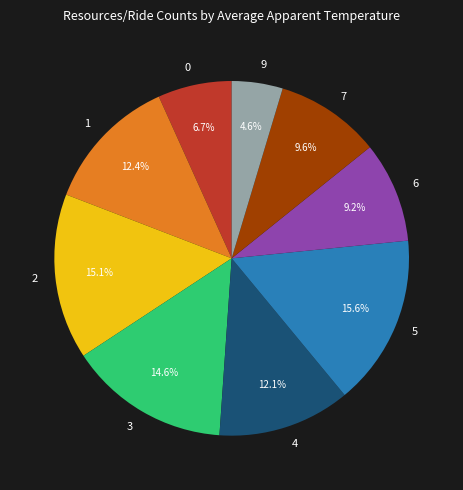

To the nearest percent, what portion does 1 represent?

12%